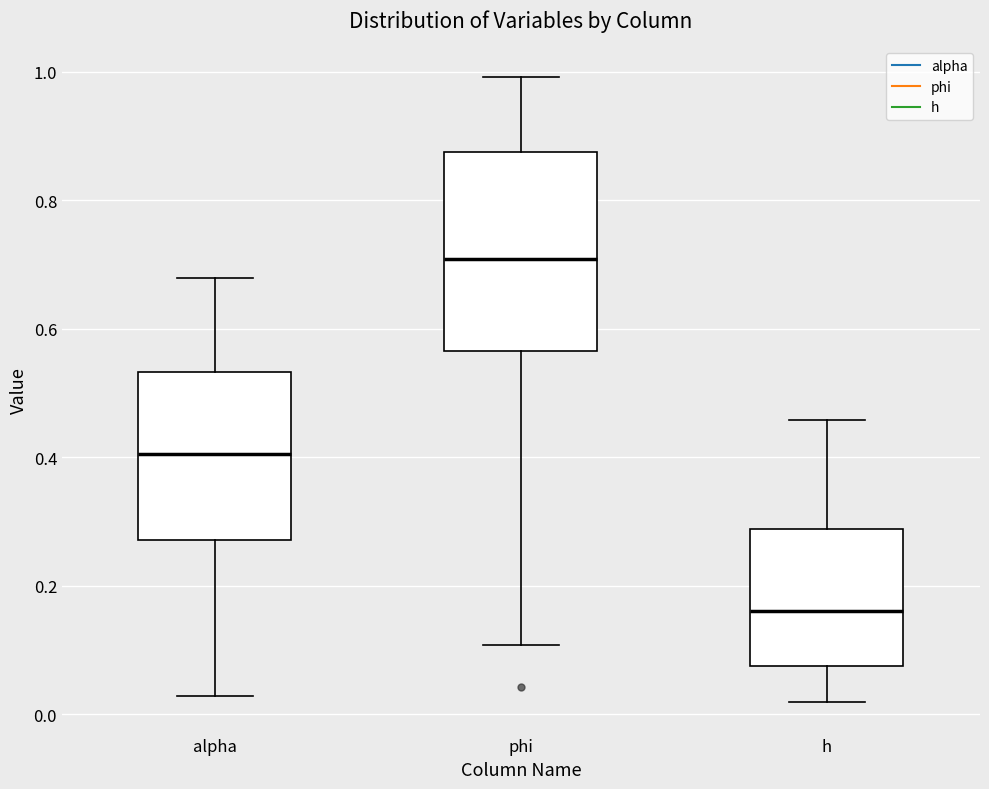

Where is the upper edge of the box for phi on the y-axis? The values are not printed on the chart, so give them approximately, as read against the axis.

0.88